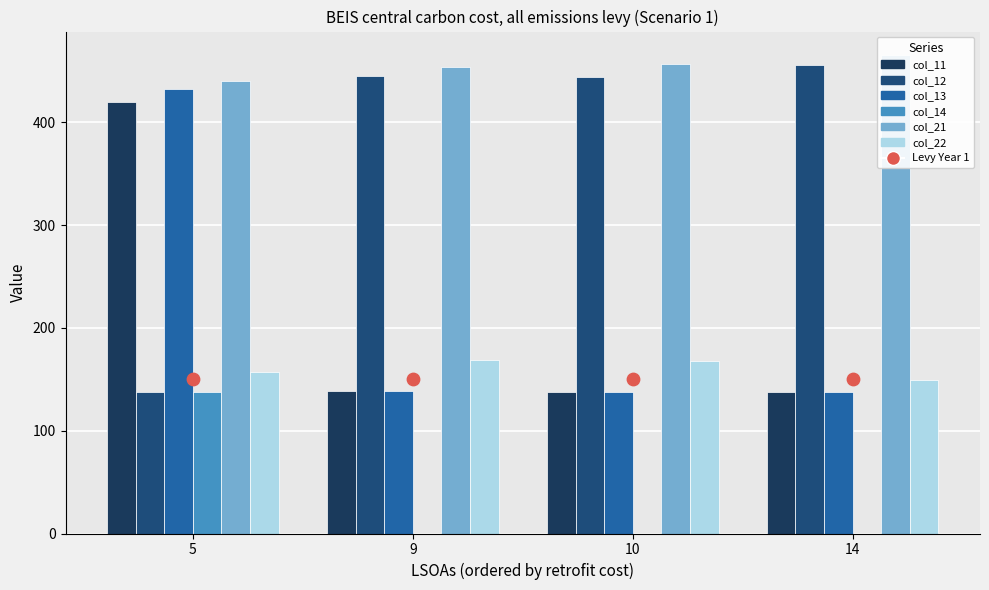

Which series reaches the minimum Y coordinate?

col_11